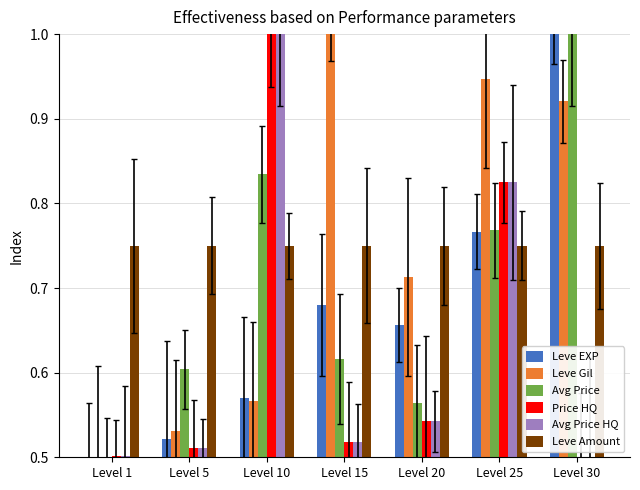

Which series has the largest total across all categories?

Leve Amount